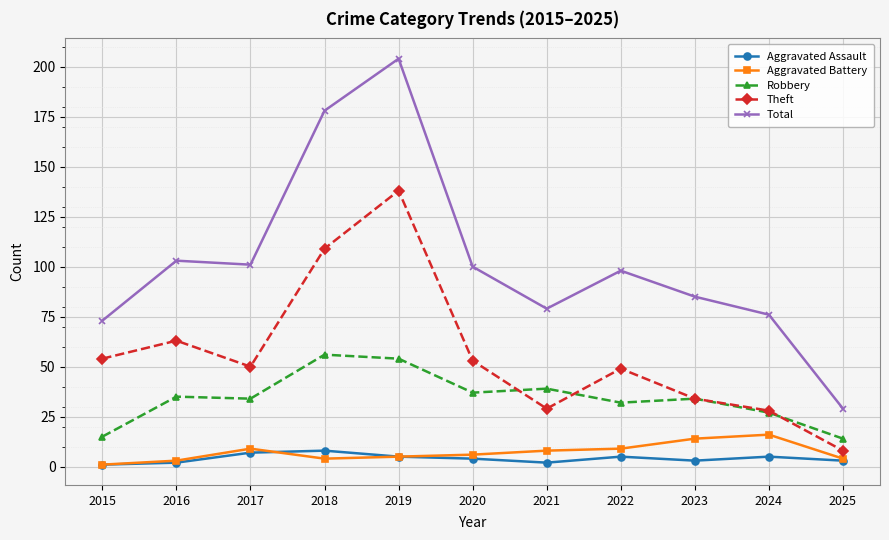

What is the difference between the maximum and minimum values in the Robbery series?

42